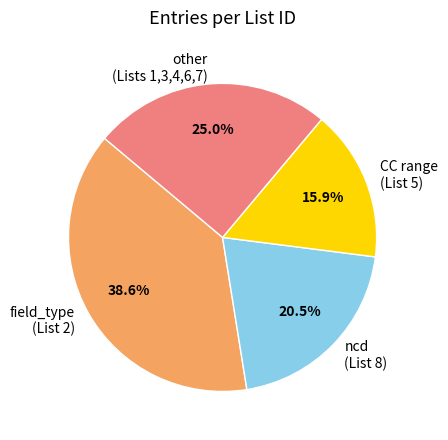

To the nearest percent, what is the difference between the largest and smallest slice percentages?

23%